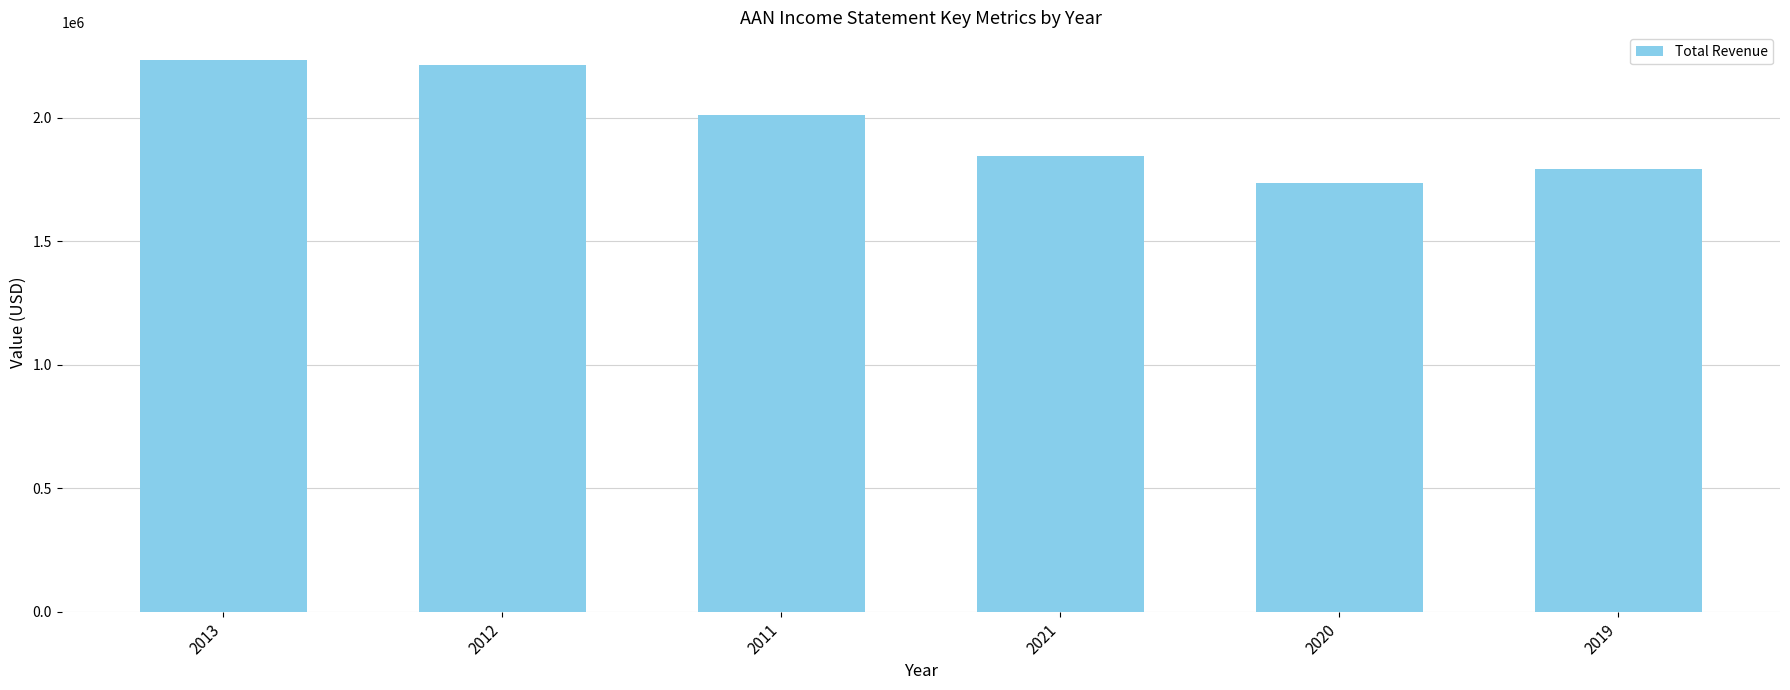

Which has a higher value, 2021 or 2013?

2013